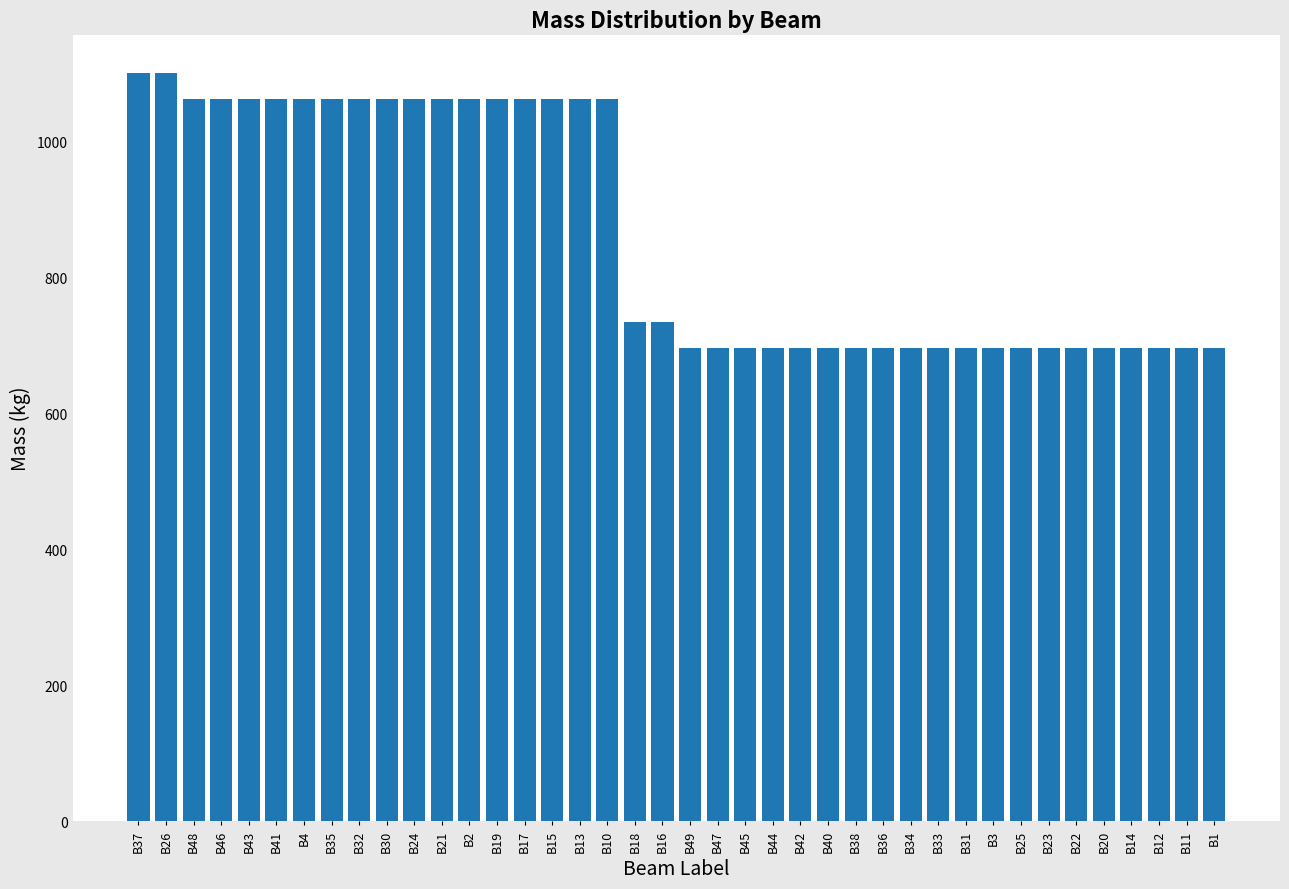

The chart shows a value of 931.6 at B38. True or false?

False